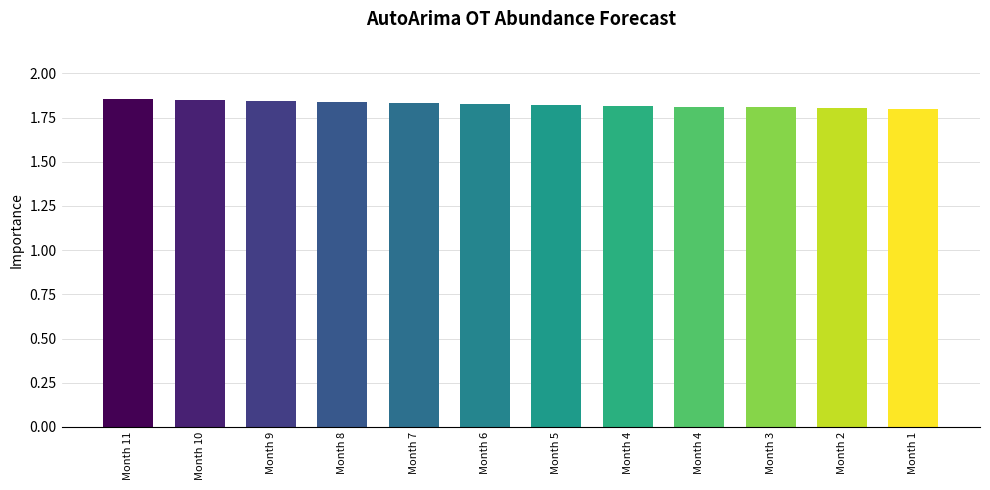

How many categories are shown in the chart?

12